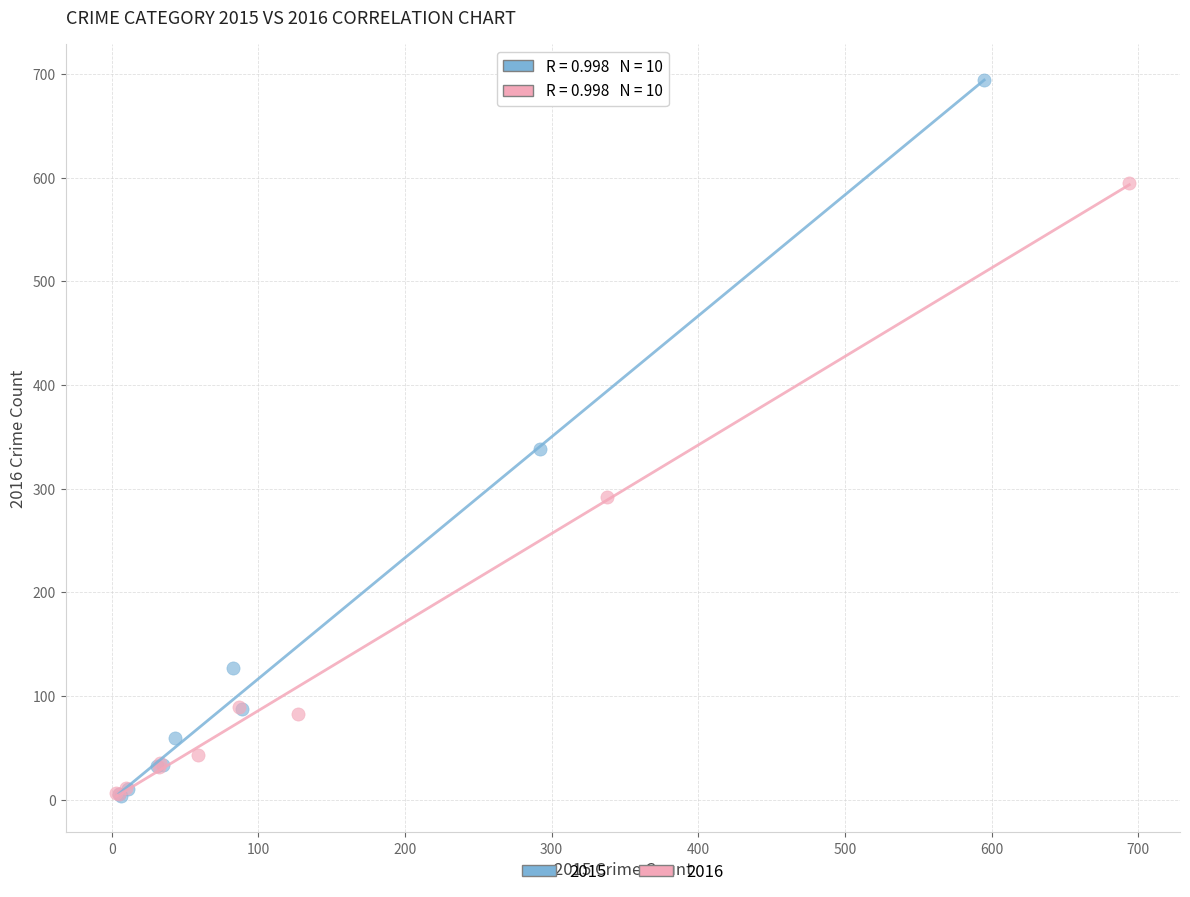

Which series has the largest Y range (max minus min)?

2015